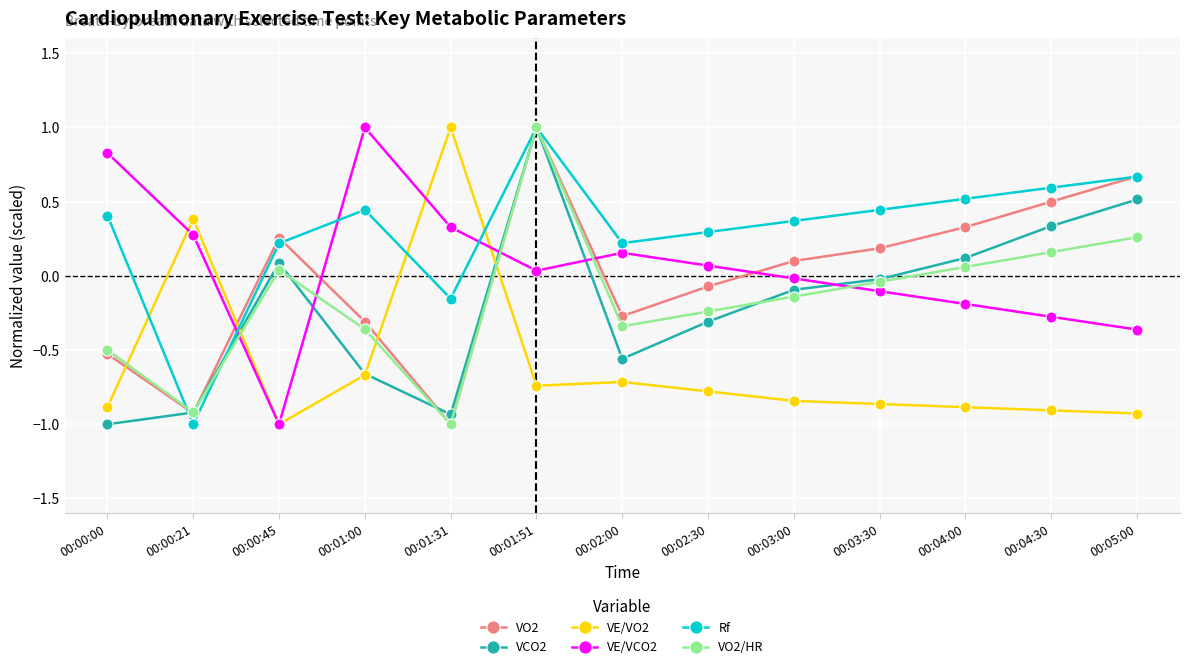

What is the label of the 4th point from the right?

00:03:30